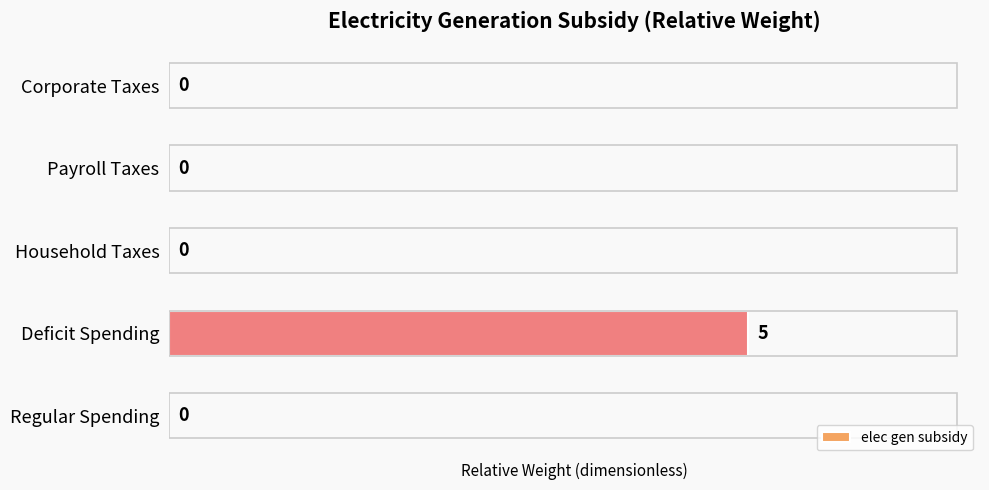

Reading top to bottom, extract all data points from this chart.

Corporate Taxes=0	Payroll Taxes=0	Household Taxes=0	Deficit Spending=5	Regular Spending=0